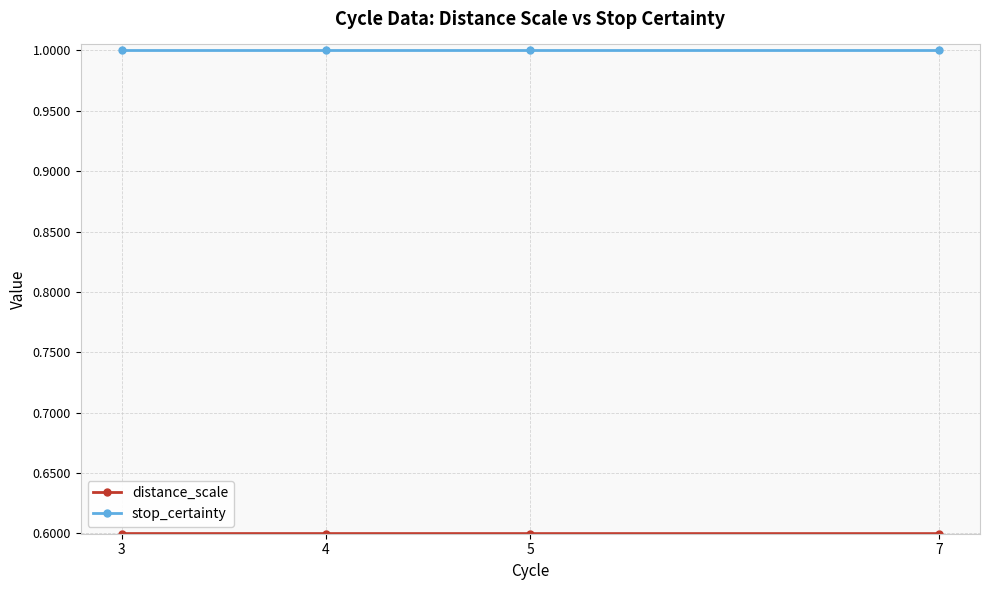

Is it true that stop_certainty equals 1.8 at 7?

False